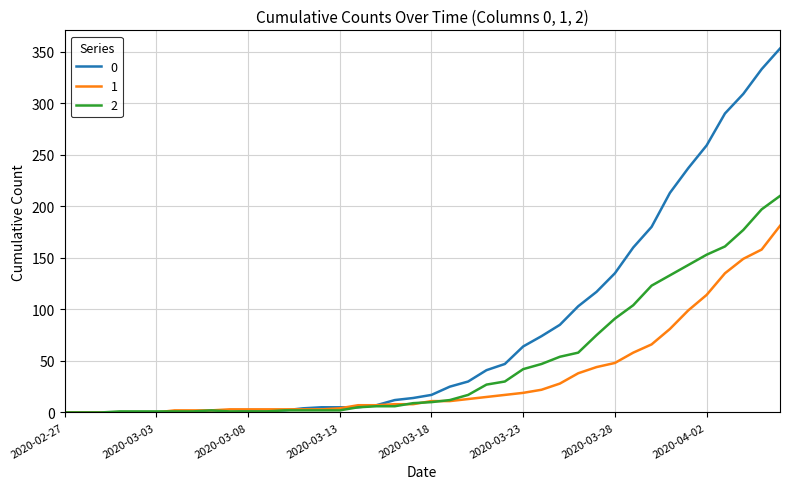

What is the greatest value displayed?

353